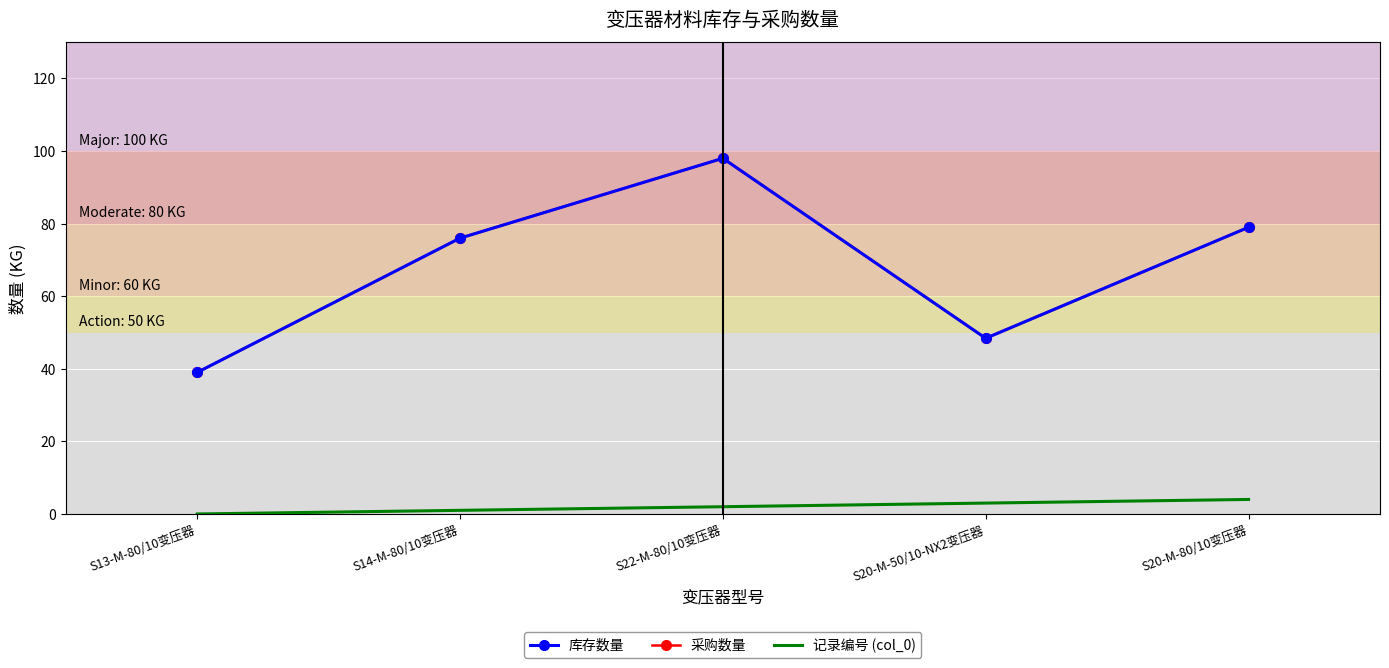

What is the label of the 5th point from the right?

S13-M-80/10变压器